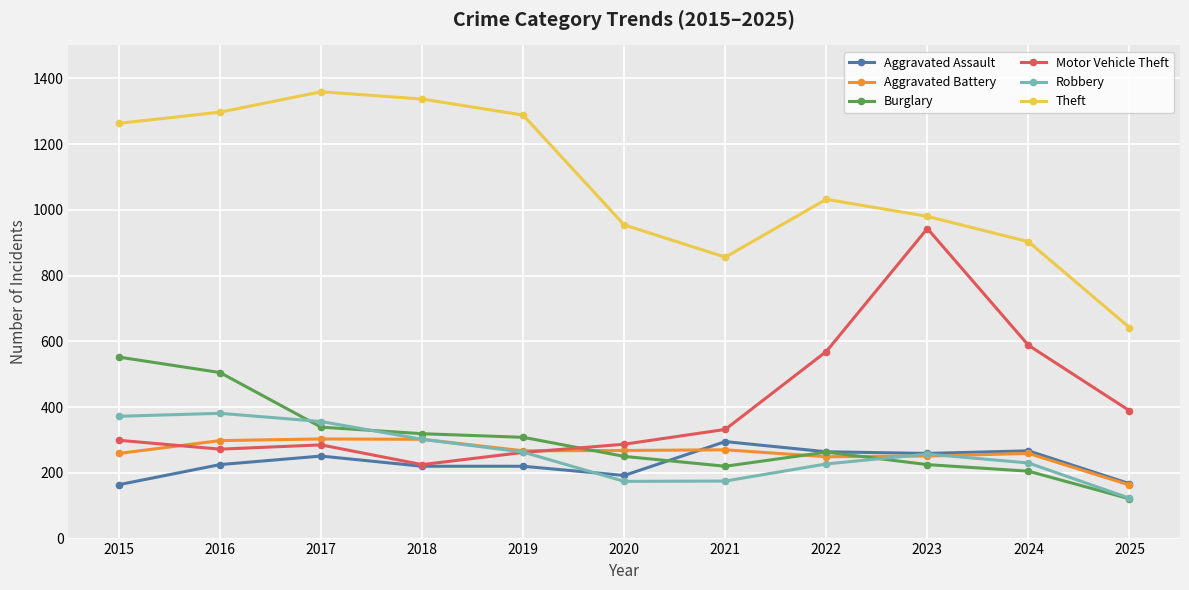

What is the sum of the Burglary values at 2017 and 2019?

647